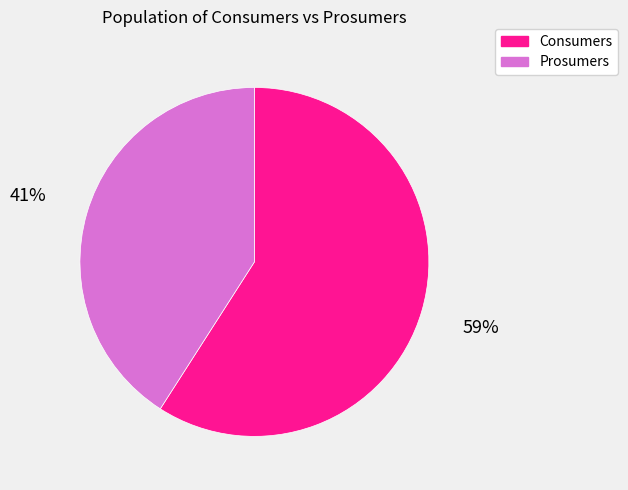

Which category has the smallest portion of the pie?

Prosumers